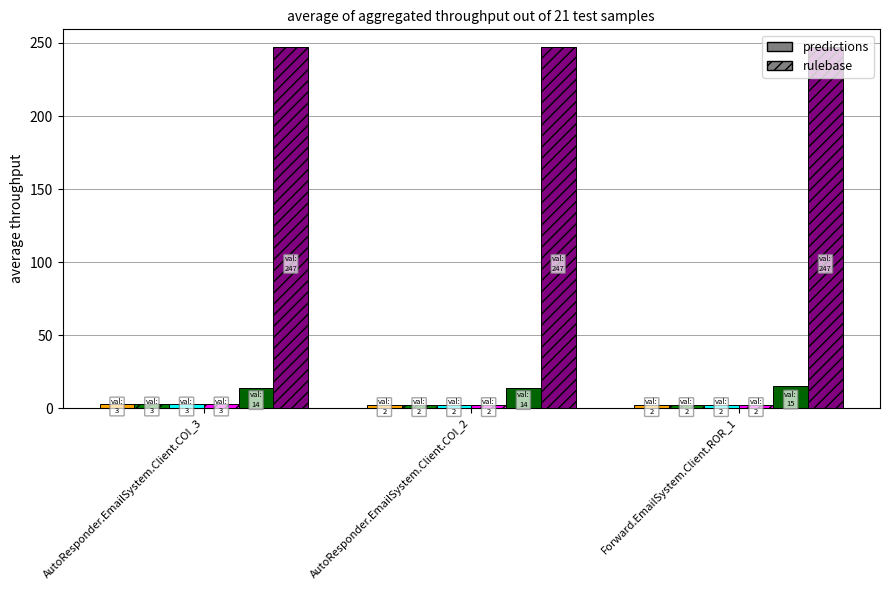

What is the total value across all series at AutoResponder.EmailSystem.Client.COI_2?

269